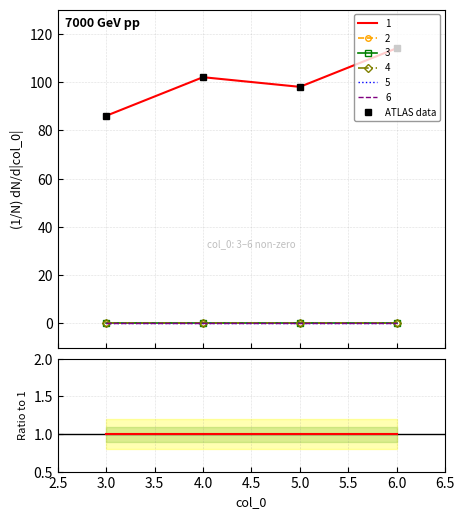

What is the sum of all values?

400